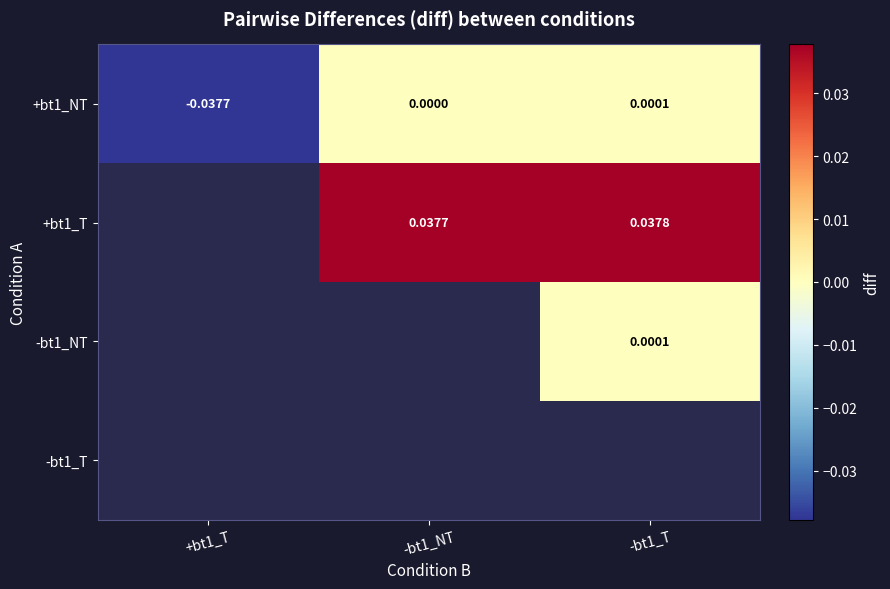

How many values in +bt1_NT are below zero?

1